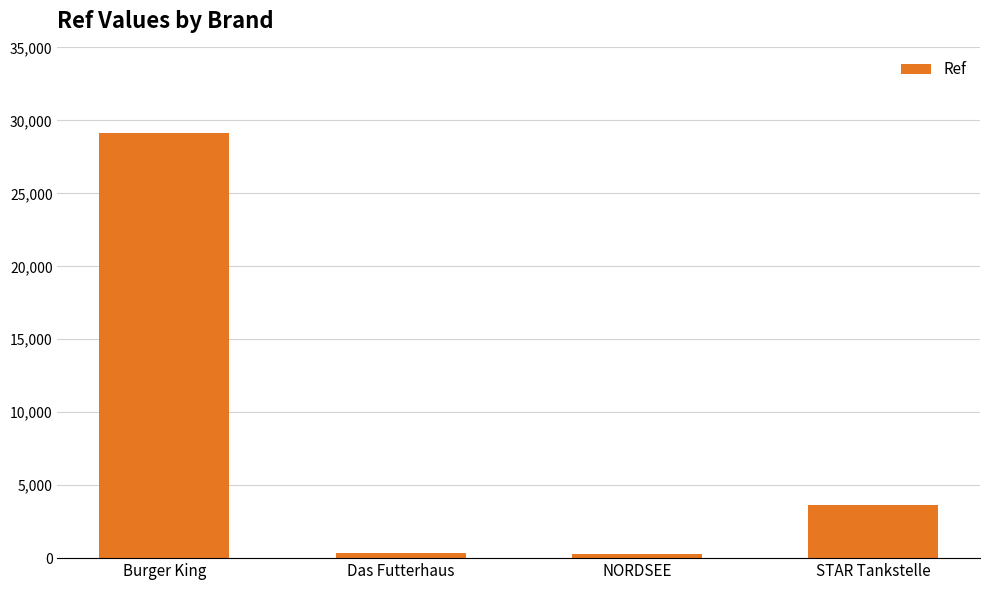

Which has a higher value, Burger King or NORDSEE?

Burger King